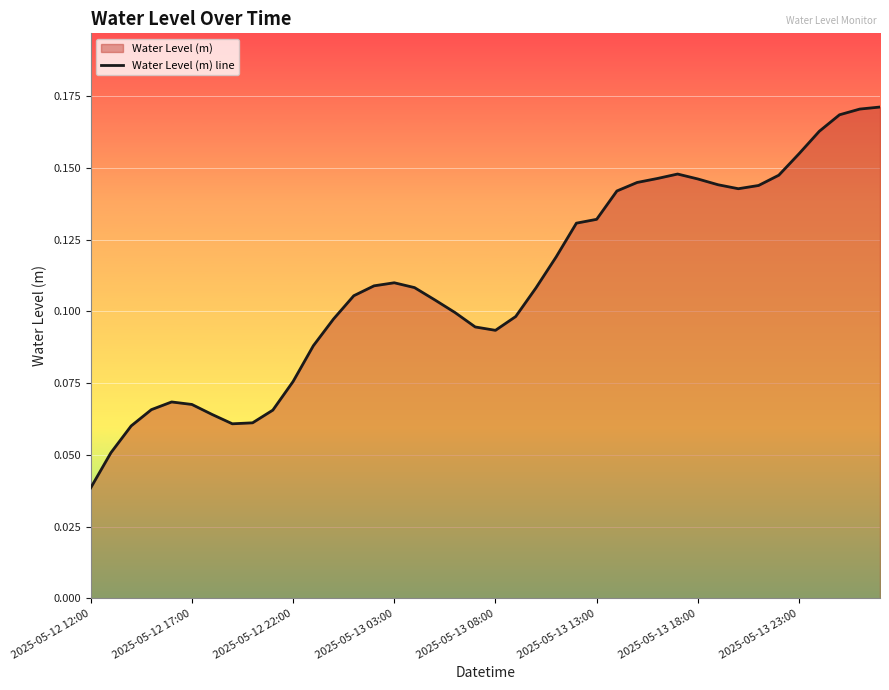

Is it true that the value at 2025-05-12 22:00 is 0.0?

False